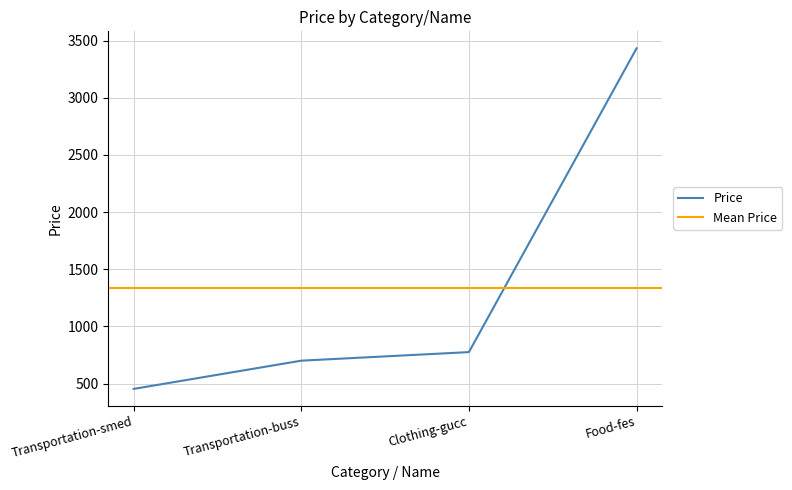

How many data points are less than 775?

2